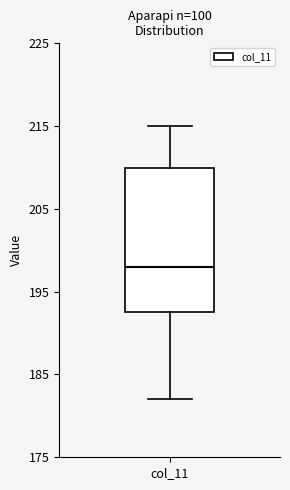

Transcribe this box plot: give where the median line is, the range the box spans, and where the two whiskers end, as read against the y-axis. The values are not printed on the chart, so give them approximately, as read against the axis.

median 198, box 193 to 210, whiskers 182 to 215